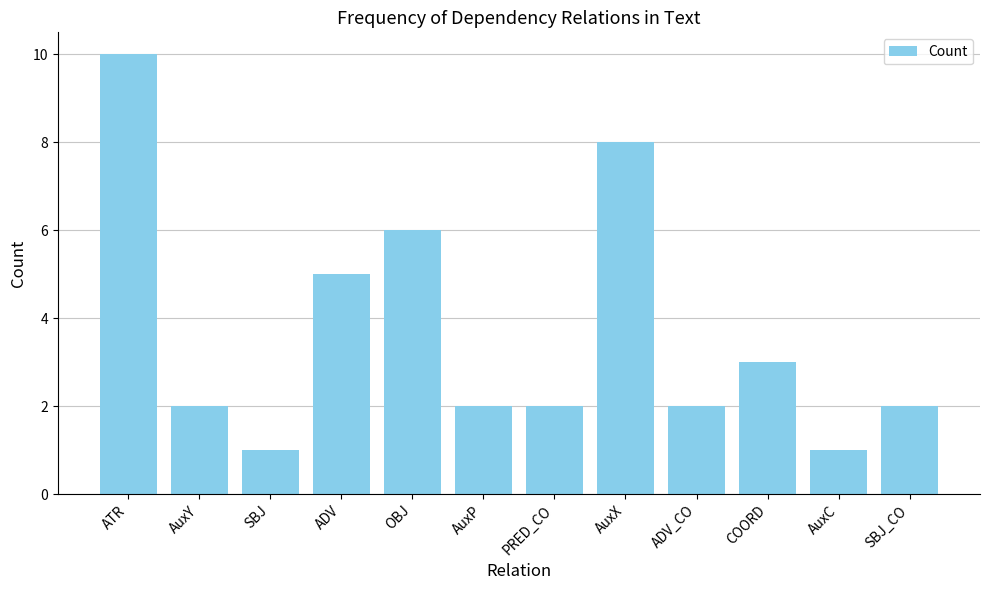

Reading left to right, transcribe all the data shown in this chart.

10	2	1	5	6	2	2	8	2	3	1	2